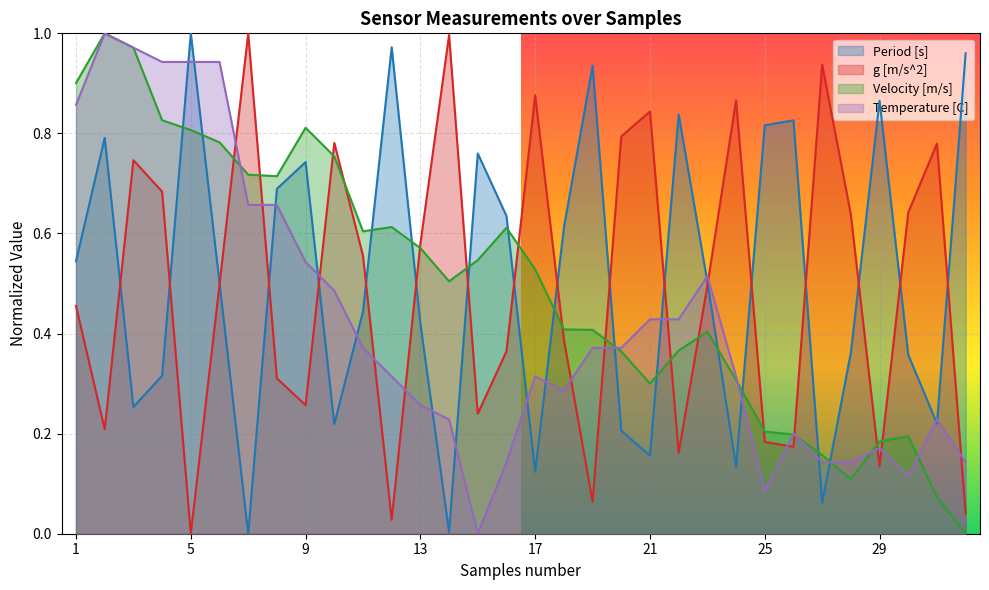

Which series changed the most between 8 and 15?

Temperature [C]